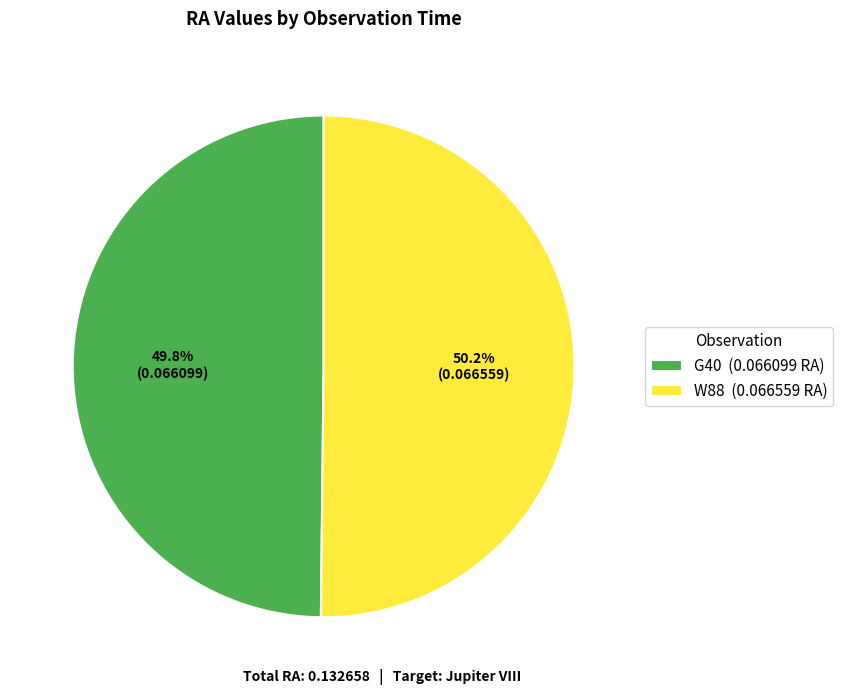

Is there any slice that represents more than half of the pie?

Yes